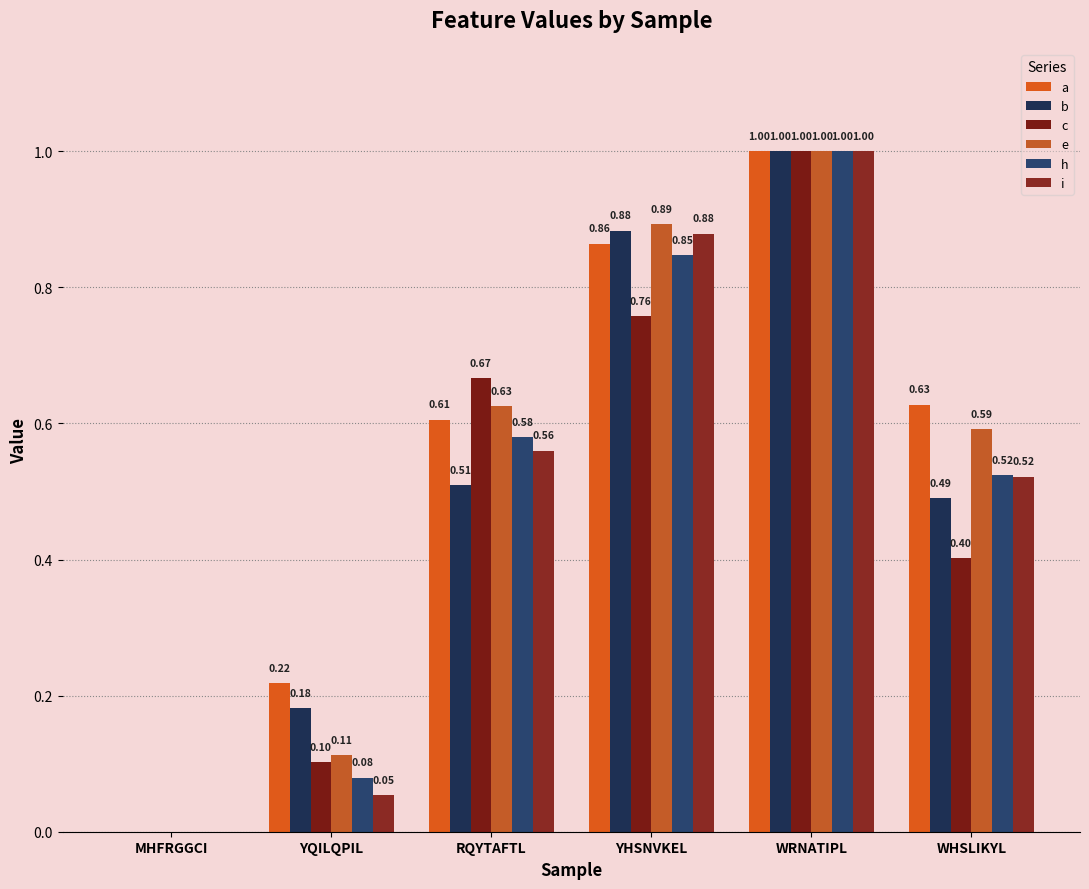

At which category does the chart reach its minimum across all series?

MHFRGGCI